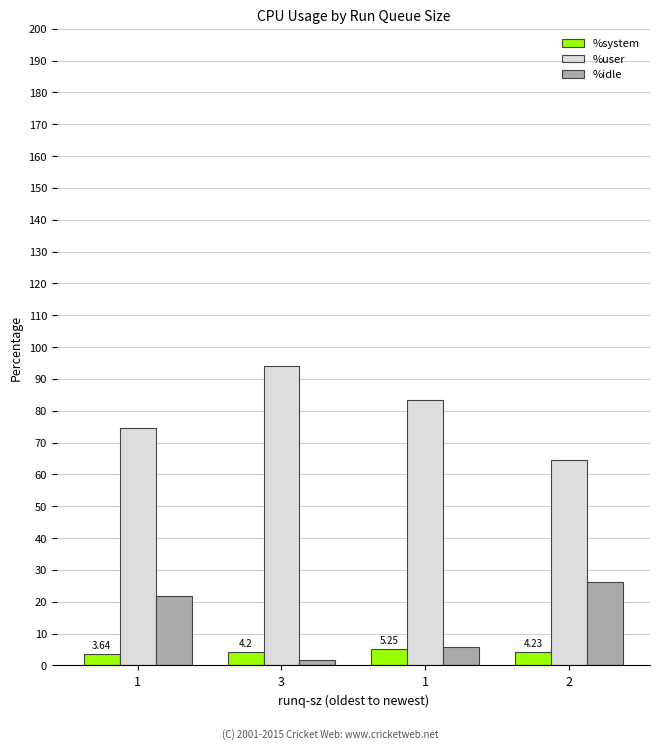

How many series are shown in this chart?

3